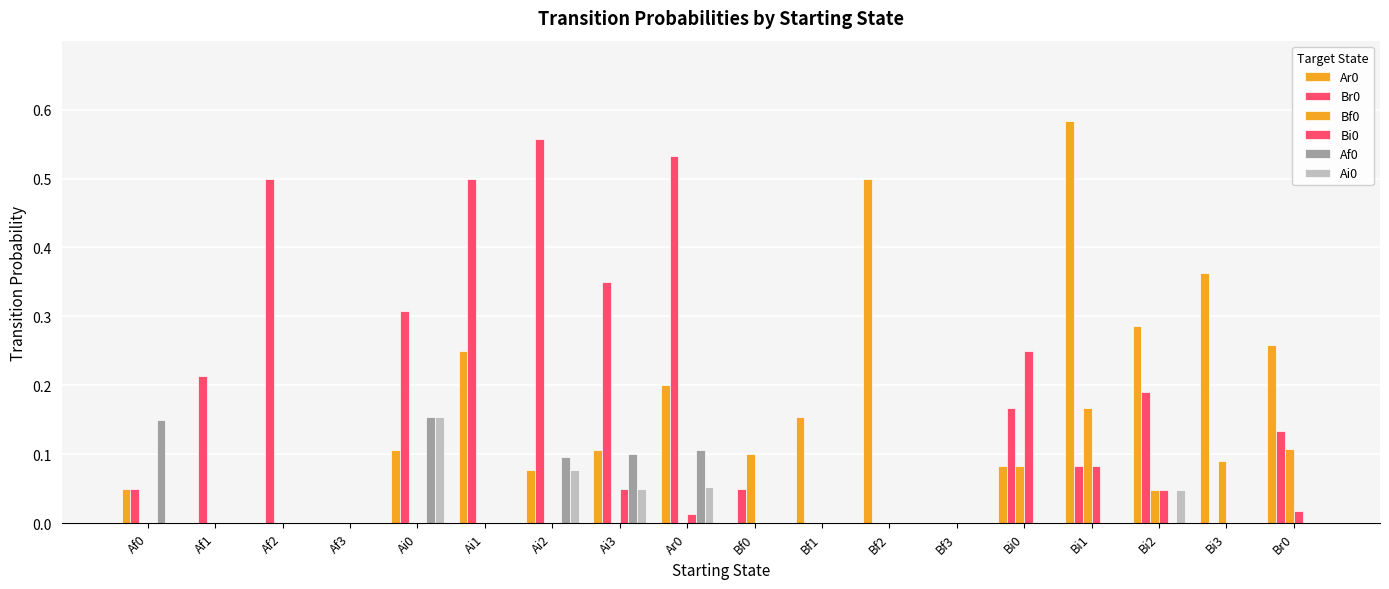

List the labels in order of Bi0 value, largest first.

Bi0, Bi1, Ai3, Bi2, Br0, Ar0, Af0, Af1, Af2, Af3, Ai0, Ai1, Ai2, Bf0, Bf1, Bf2, Bf3, Bi3